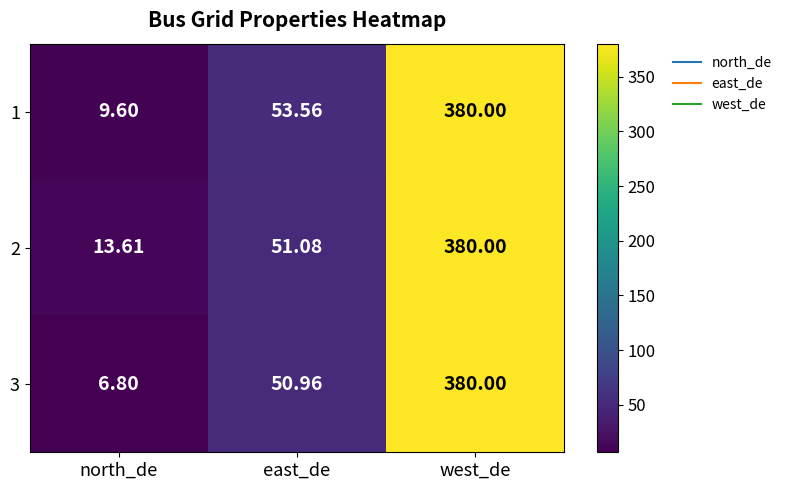

At which category is the sum across all series the highest?

west_de